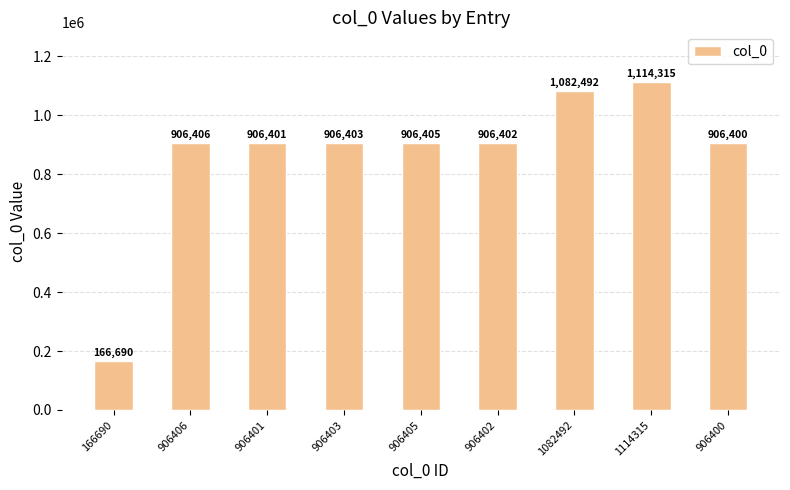

What is the average value?

866879